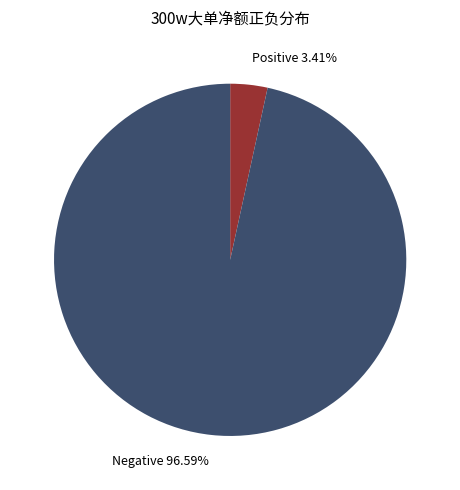

How many segments does this pie chart have?

2